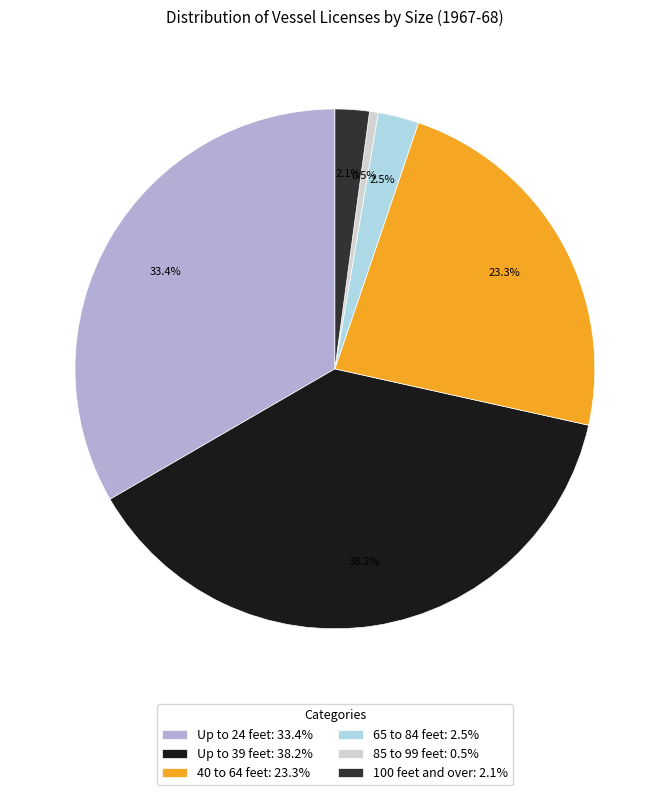

What is the total percentage of Up to 39 feet: 38.2% and 85 to 99 feet: 0.5%?

38.7%